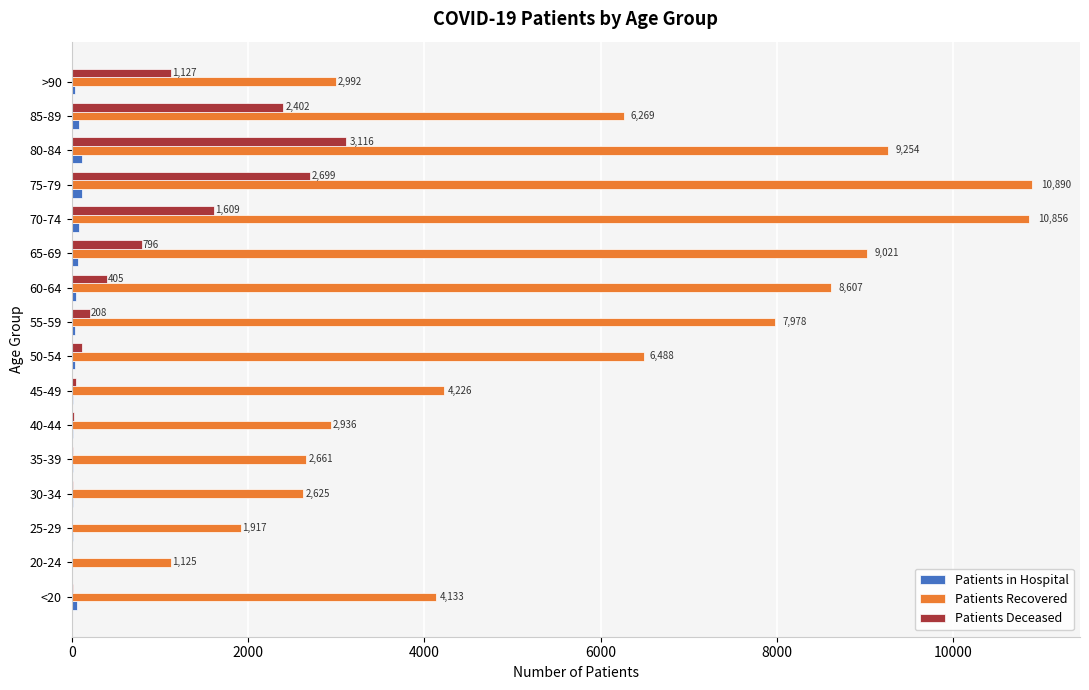

The Patients Recovered series shows 767 at 35-39. True or false?

False